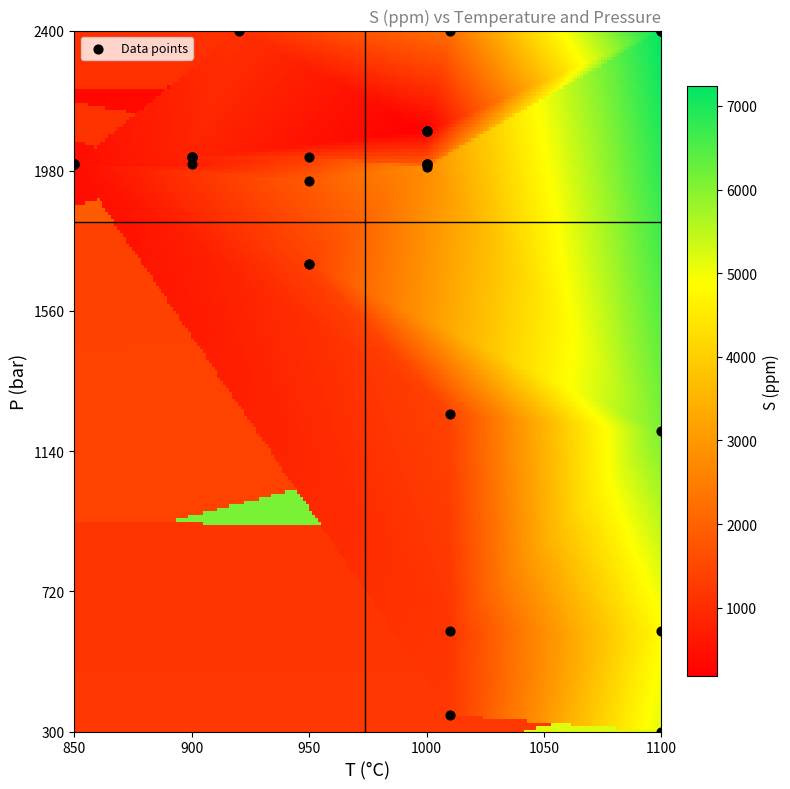

What Y value in the scatter plot is closest to 1350?

1250